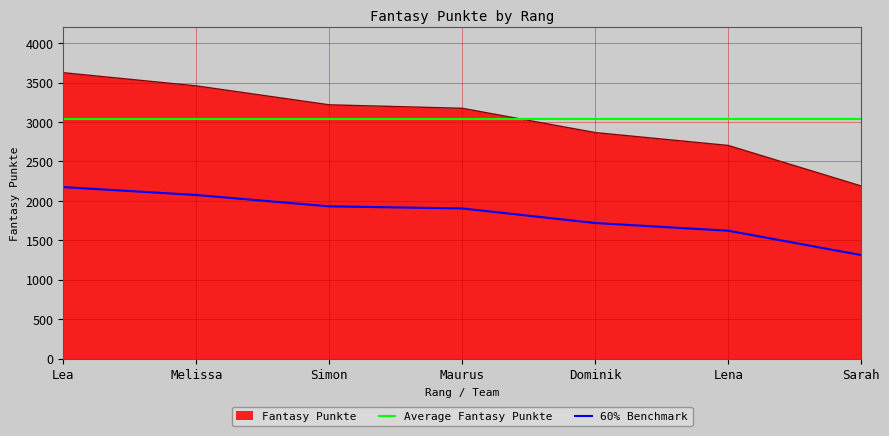

What is the value of the 2nd point from the left?

3457